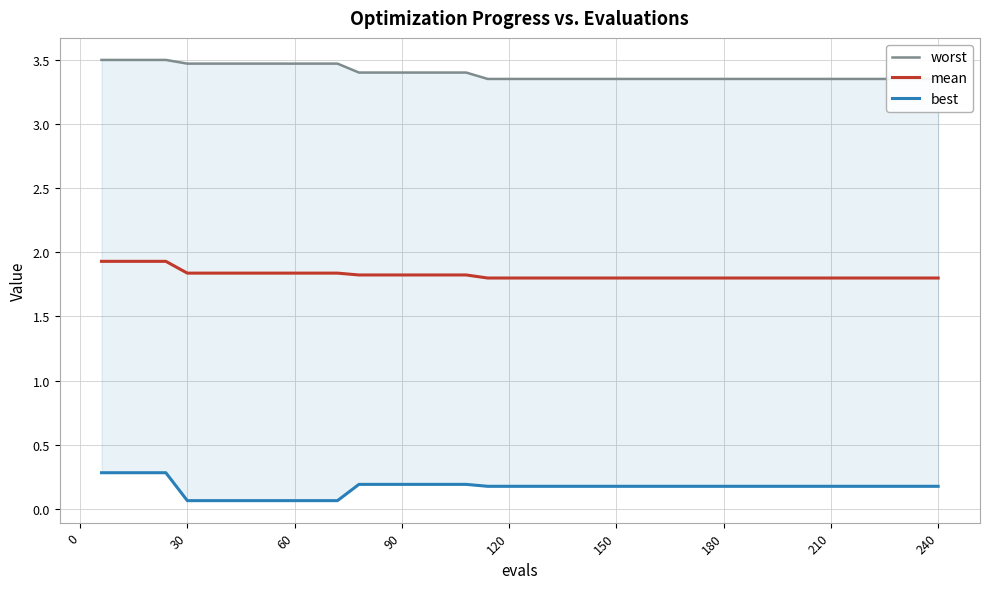

What is the maximum value for mean?

1.9